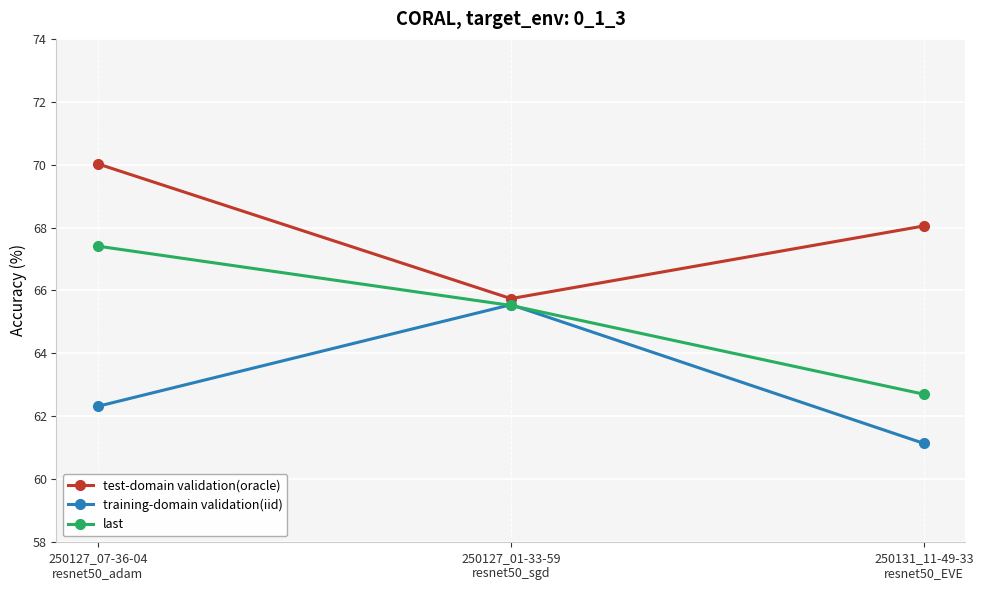

What is the difference between the maximum and second lowest values in the last series?

1.9